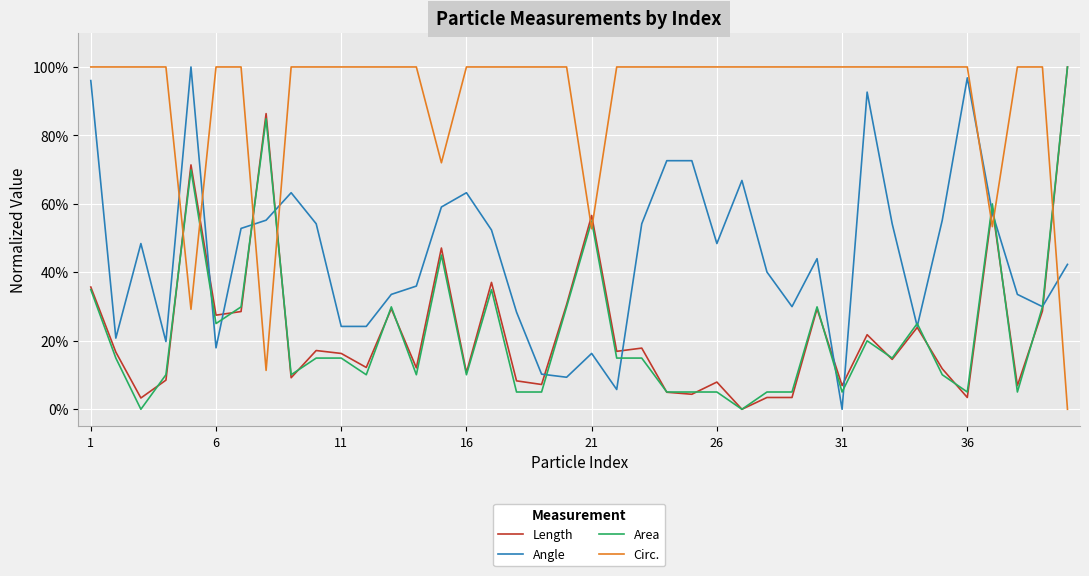

What is the sum of all Angle values?

18.1